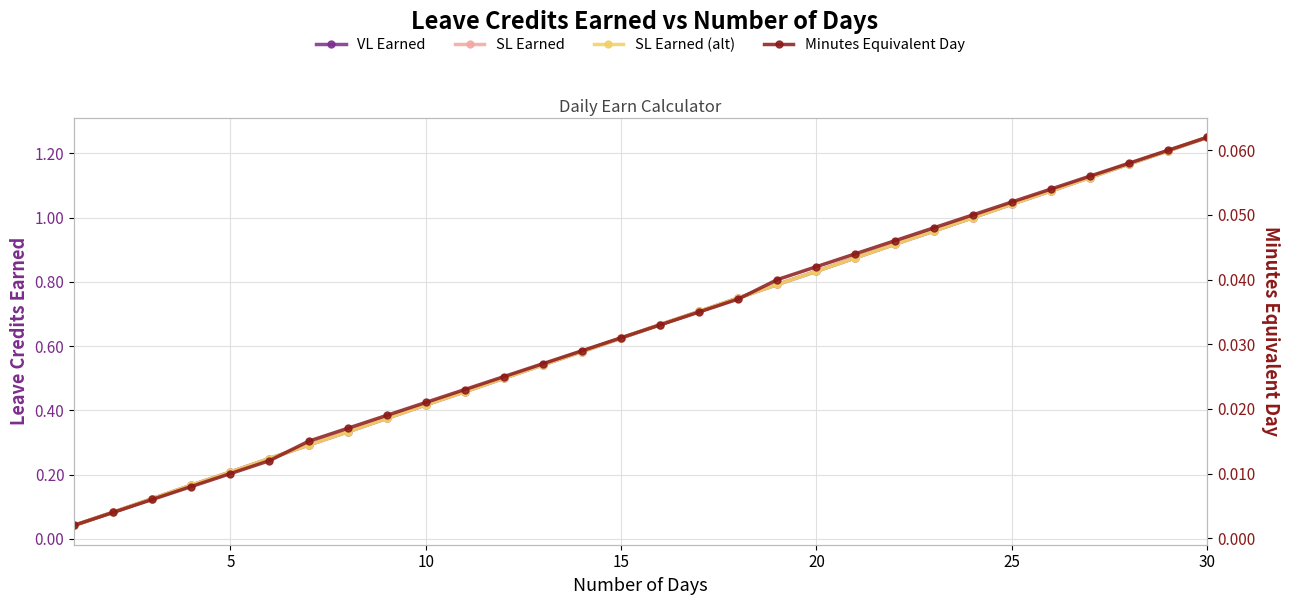

What are all the series names shown in the legend?

VL Earned, SL Earned, SL Earned (alt), Minutes Equivalent Day